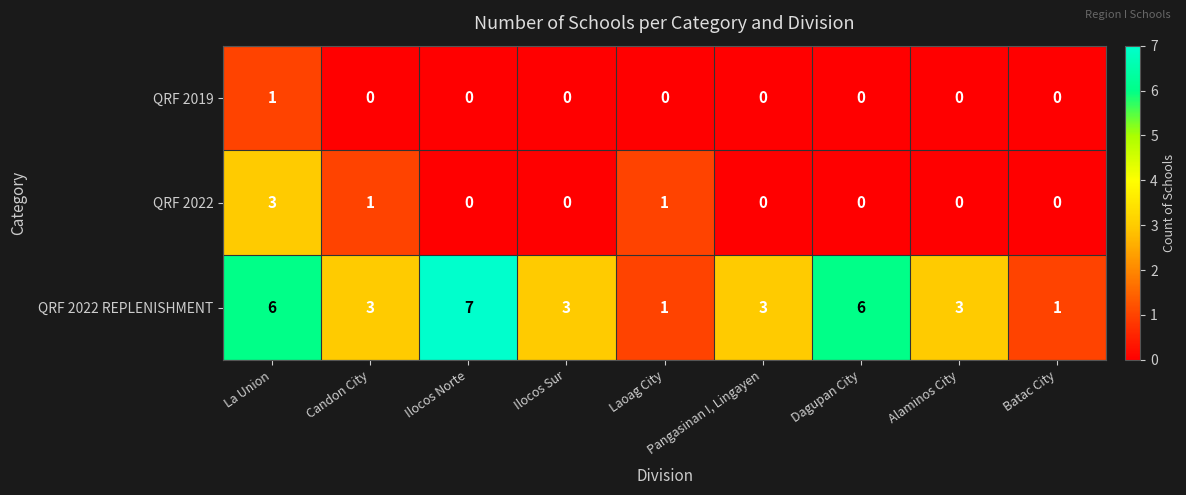

Count the QRF 2022 REPLENISHMENT values in the range 3 to 6.

6